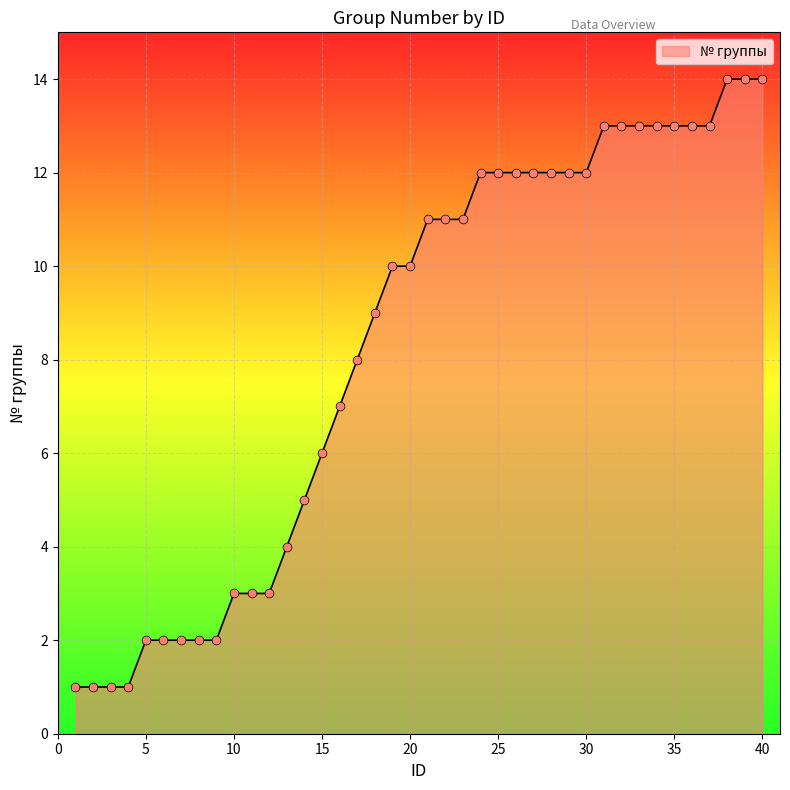

What is the greatest value displayed?

14